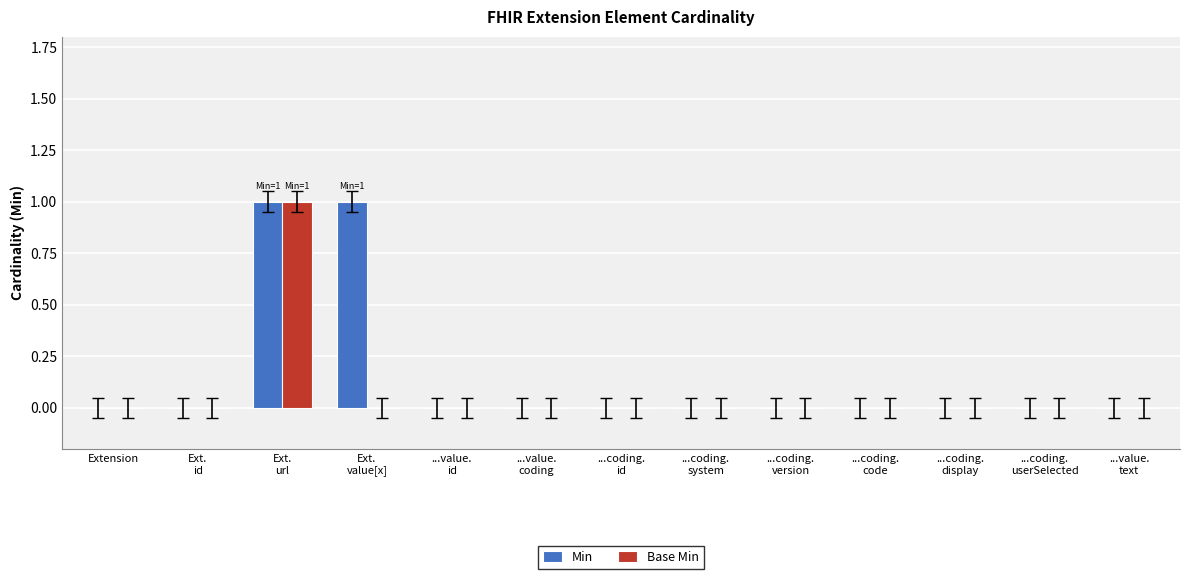

What is the sum of all Min values?

2